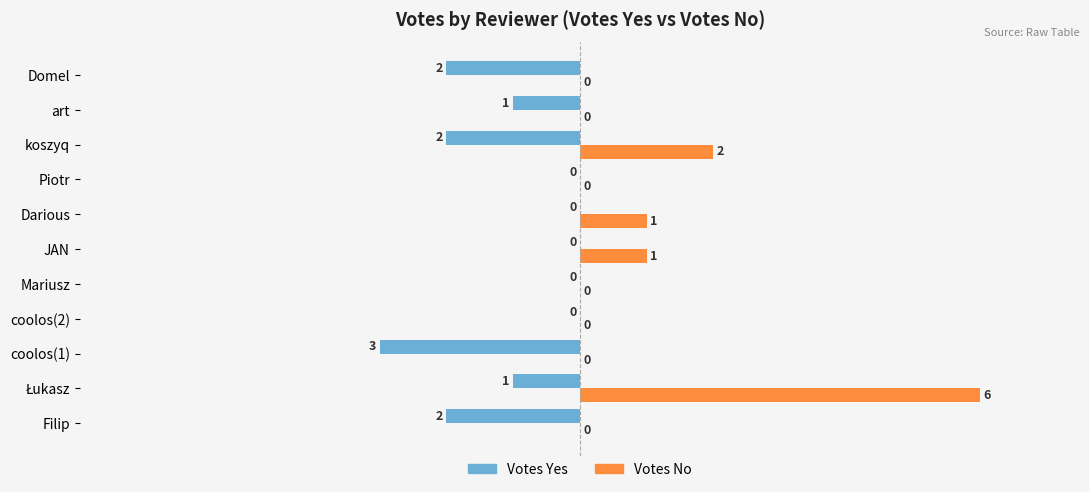

Is the value of Votes Yes at koszyq greater than the value of Votes No at JAN?

No